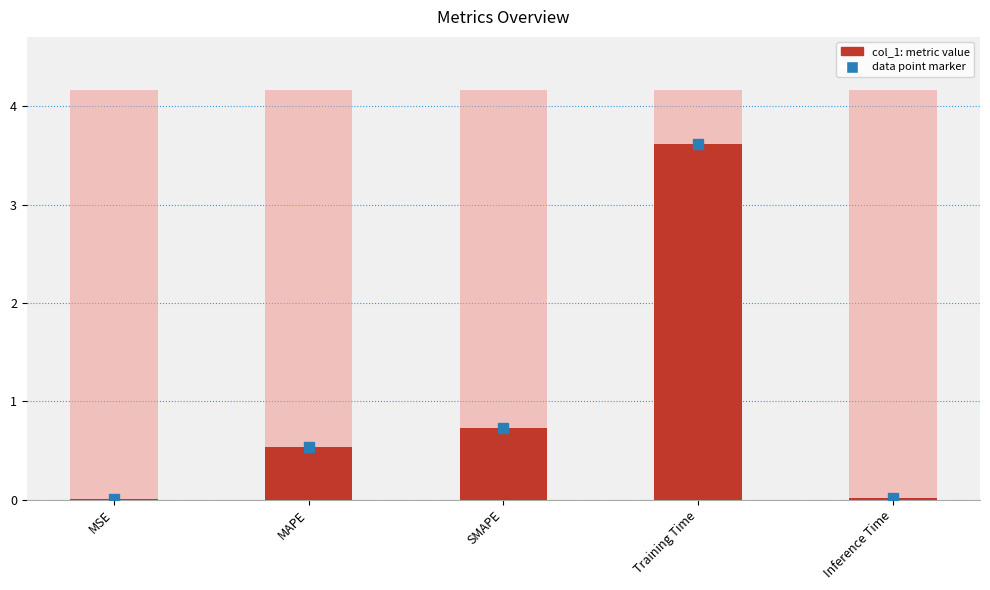

How many bars are there in total?

5